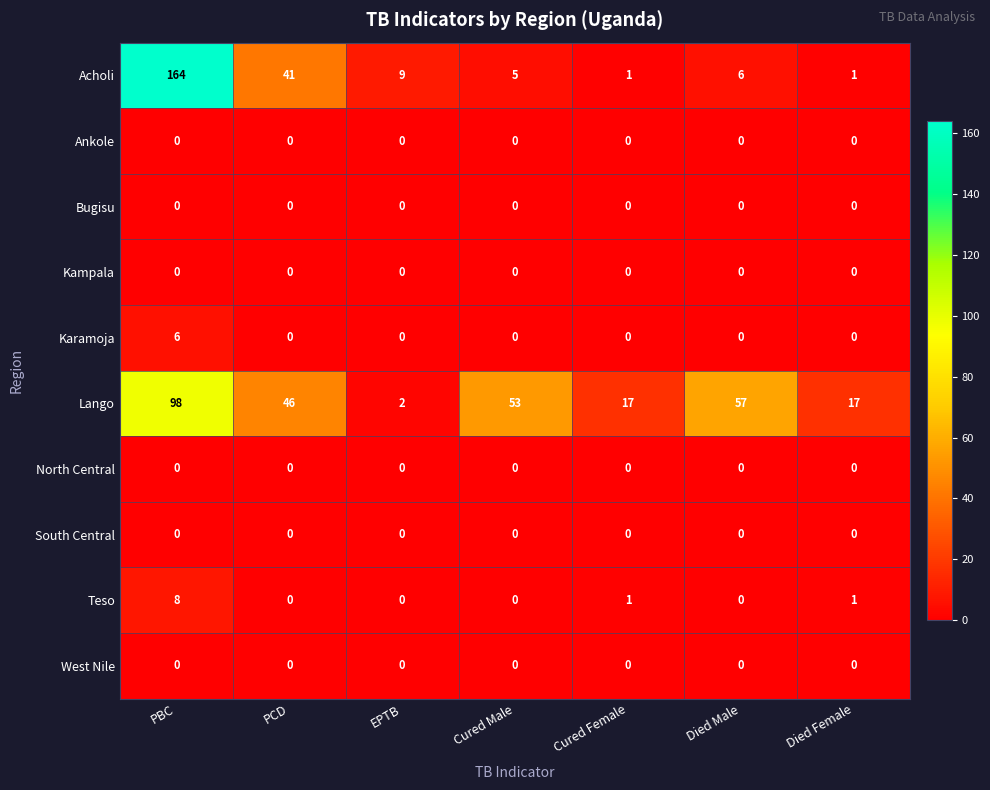

The Lango series shows 92 at Died Male. True or false?

False